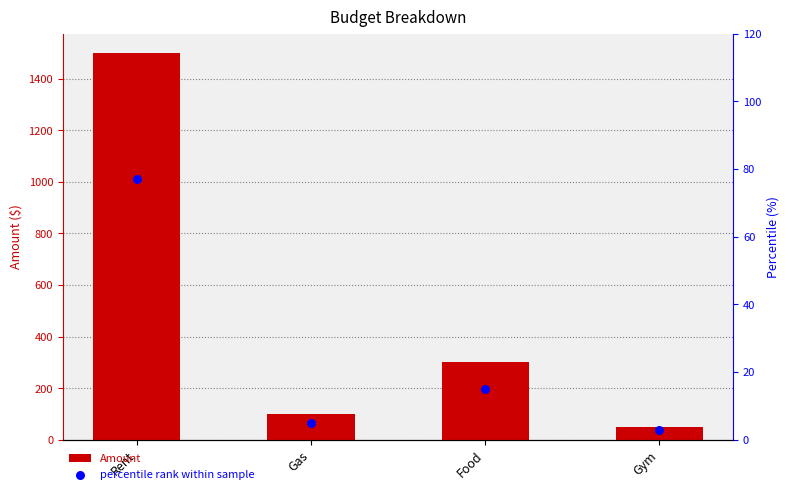

At which category is the sum across all series the highest?

Rent